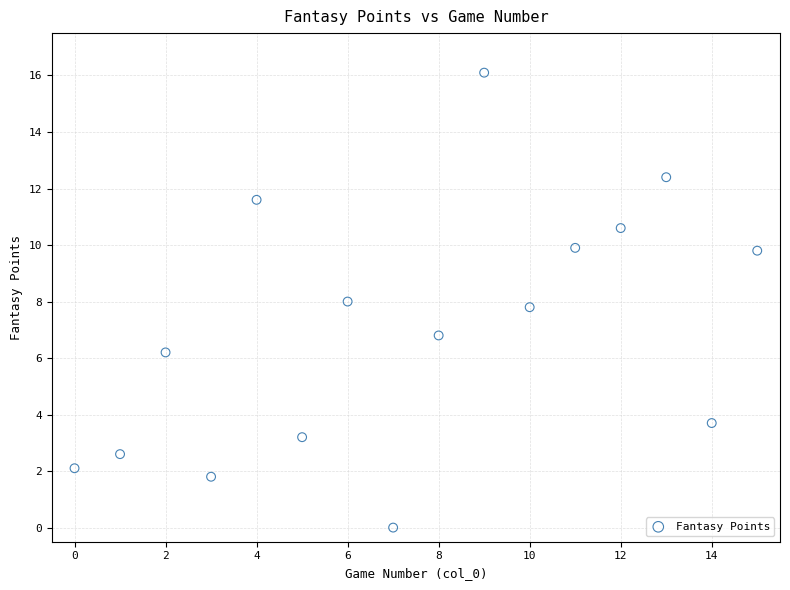

What is the range of Y values (max minus min)?

16.1